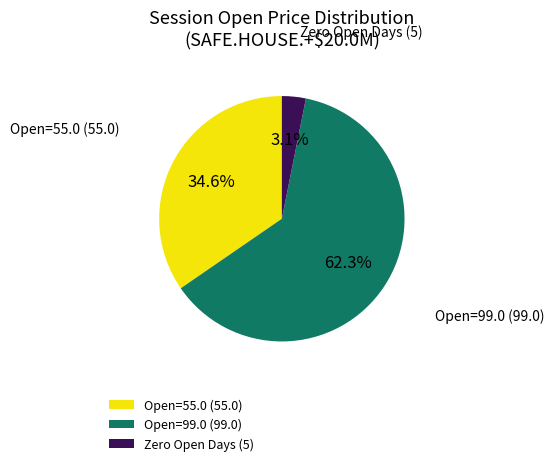

Which category accounts for the majority?

Open=99.0 (99.0)